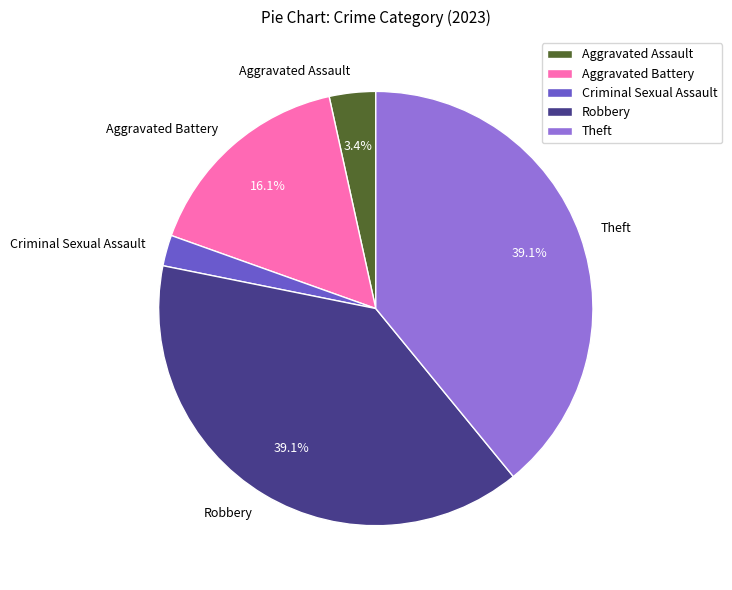

Which has a higher value, Robbery or Aggravated Assault?

Robbery